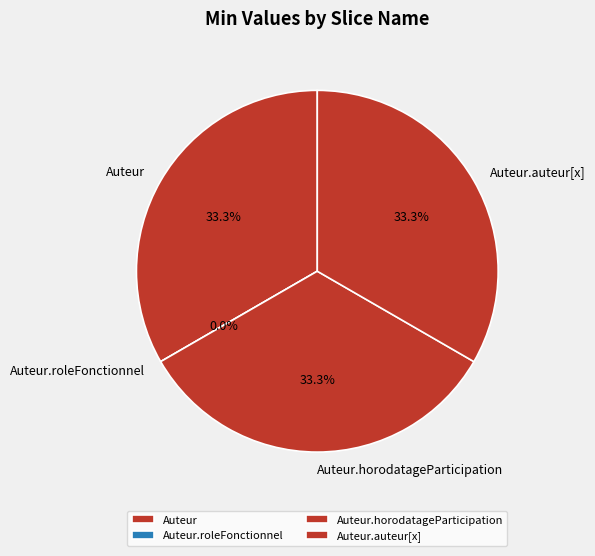

To the nearest percent, what percentage of the pie is Auteur.horodatageParticipation?

33%